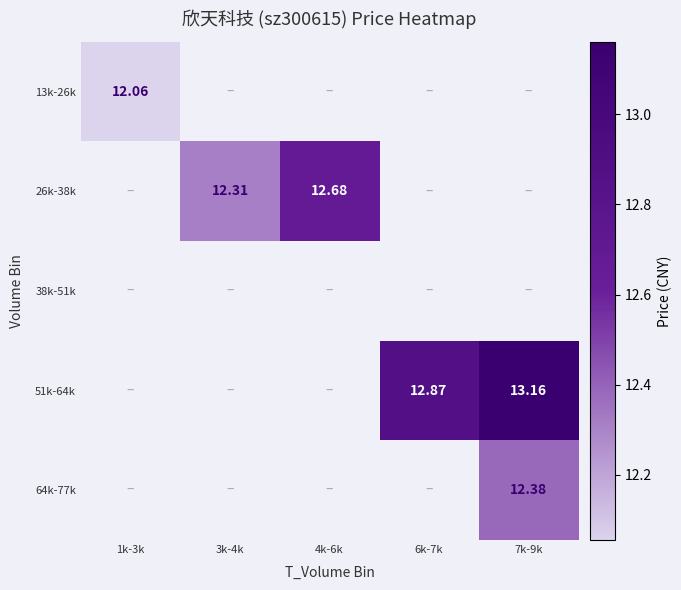

At how many categories does at least one series exceed 12?

5